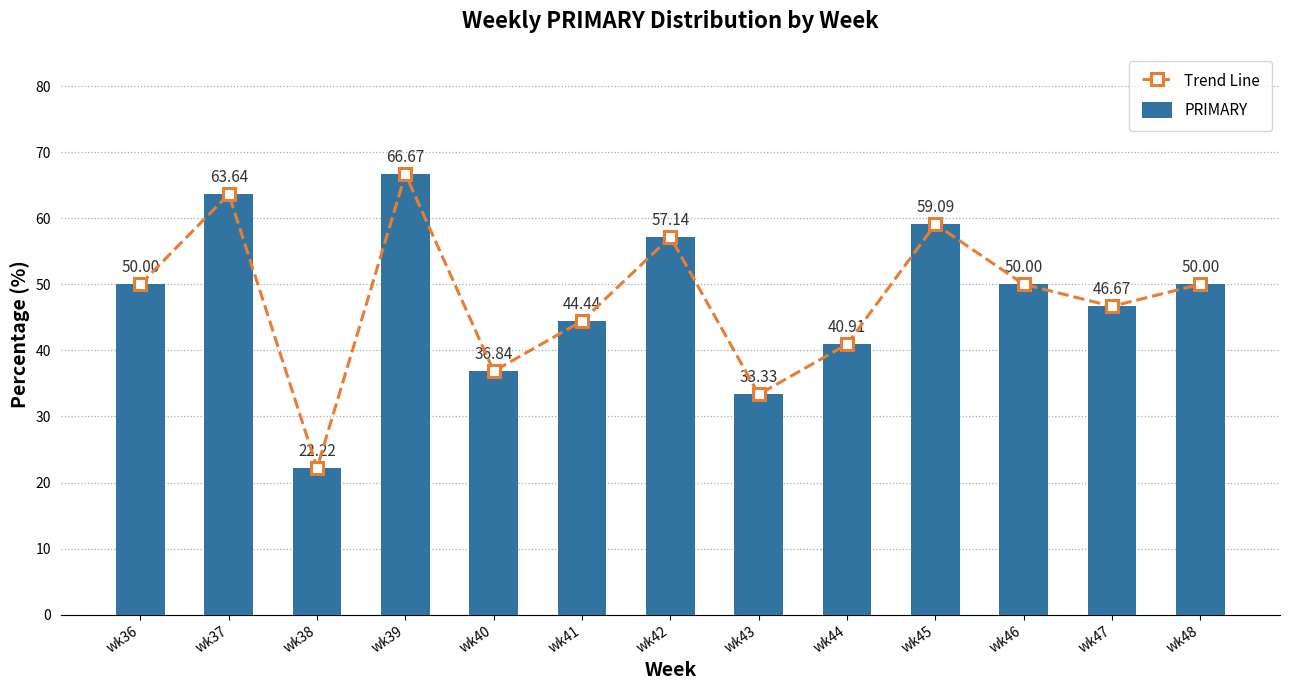

Reading right to left, what are all the values shown in this chart?

Trend Line: wk48=50.0	wk47=46.7	wk46=50.0	wk45=59.1	wk44=40.9	wk43=33.3	wk42=57.1	wk41=44.4	wk40=36.8	wk39=66.7	wk38=22.2	wk37=63.6	wk36=50.0
PRIMARY: wk48=50.0	wk47=46.7	wk46=50.0	wk45=59.1	wk44=40.9	wk43=33.3	wk42=57.1	wk41=44.4	wk40=36.8	wk39=66.7	wk38=22.2	wk37=63.6	wk36=50.0